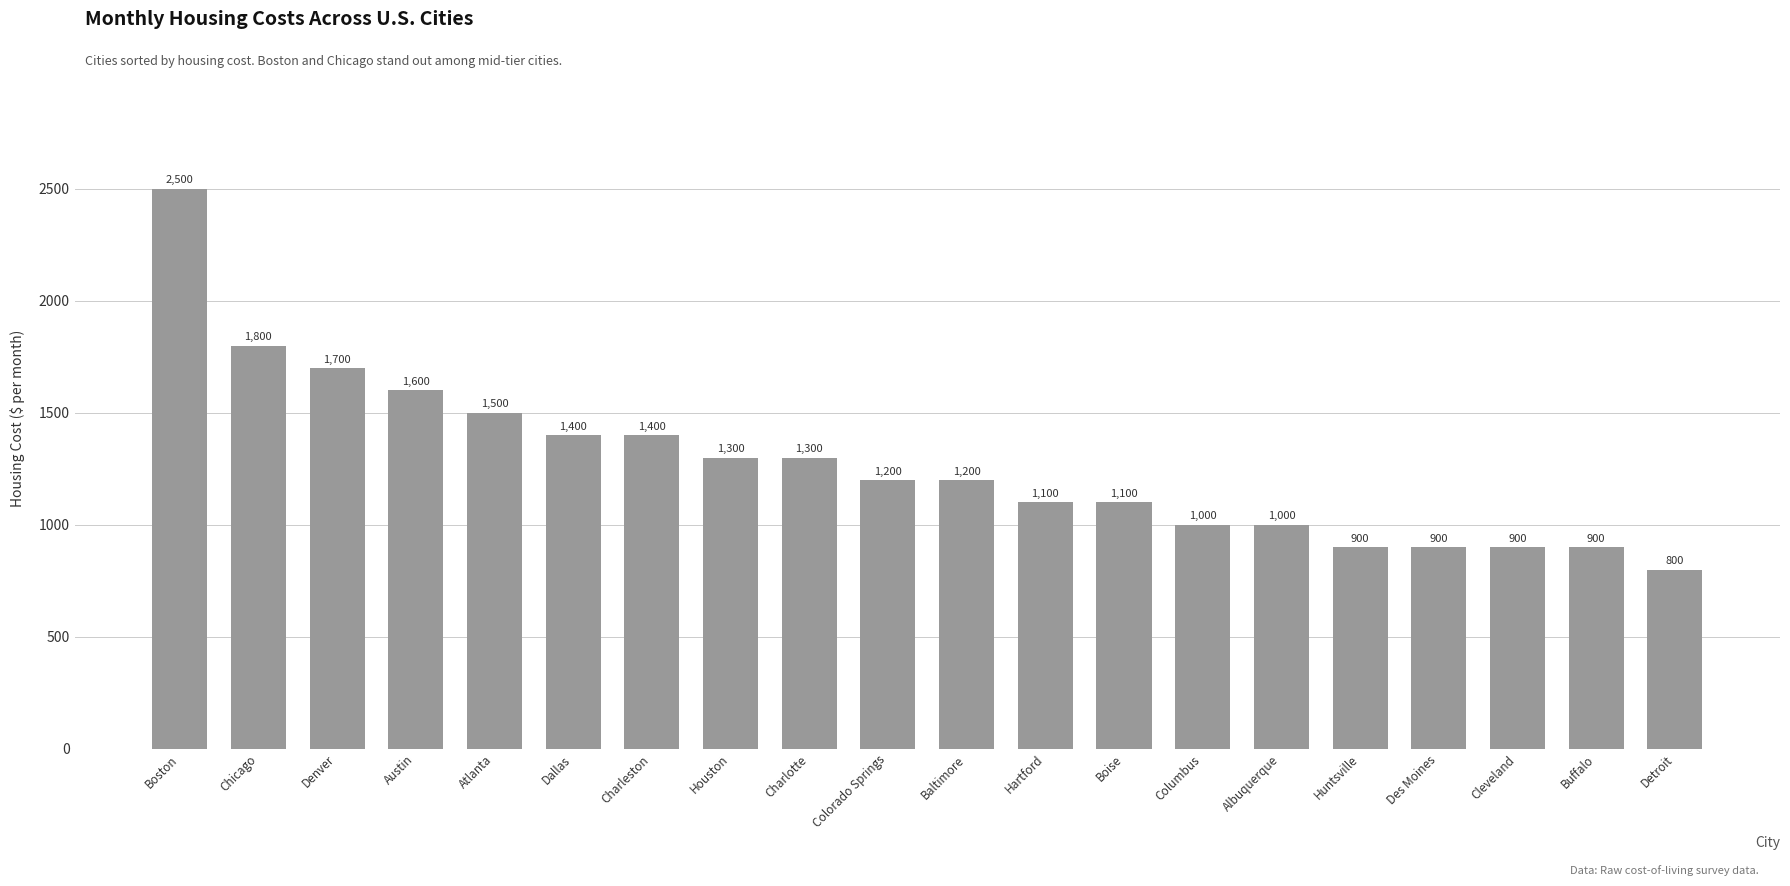

What is the change in value from Colorado Springs to Boise?

-100